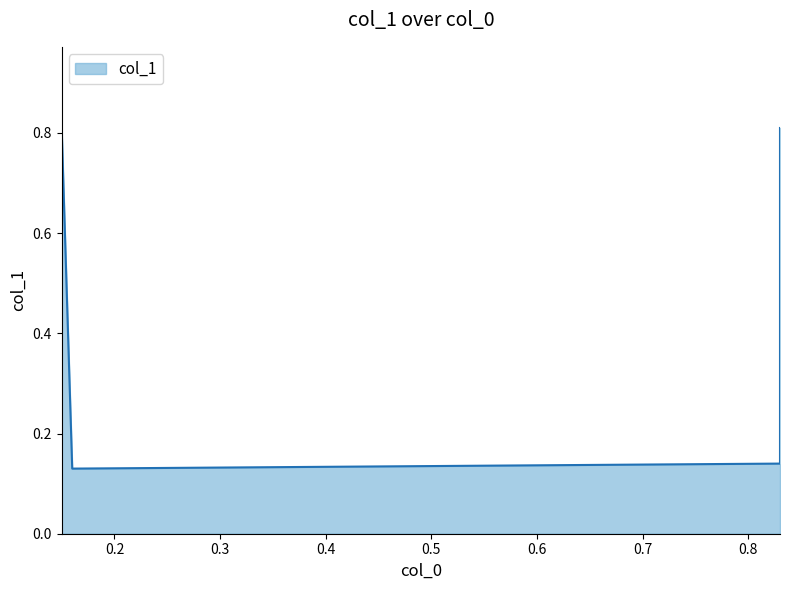

Reading left to right, transcribe all the data shown in this chart.

0.8	0.1	0.1	0.8